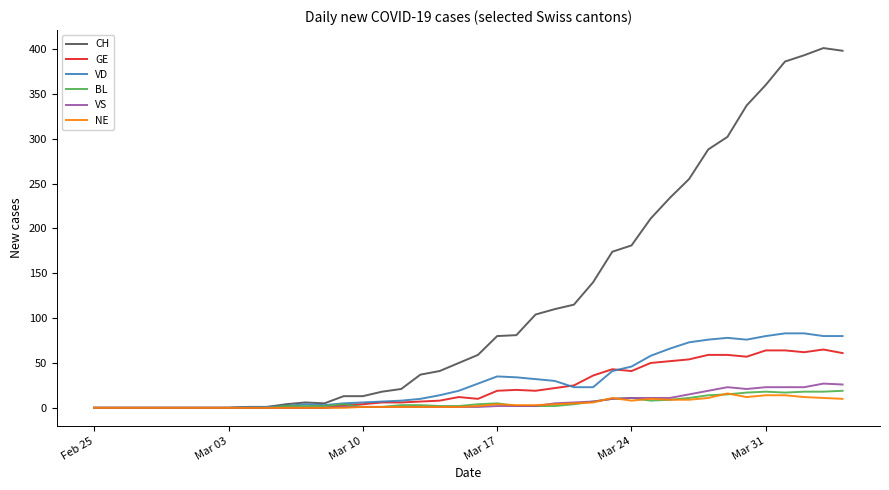

What is the highest value of the CH series?

401